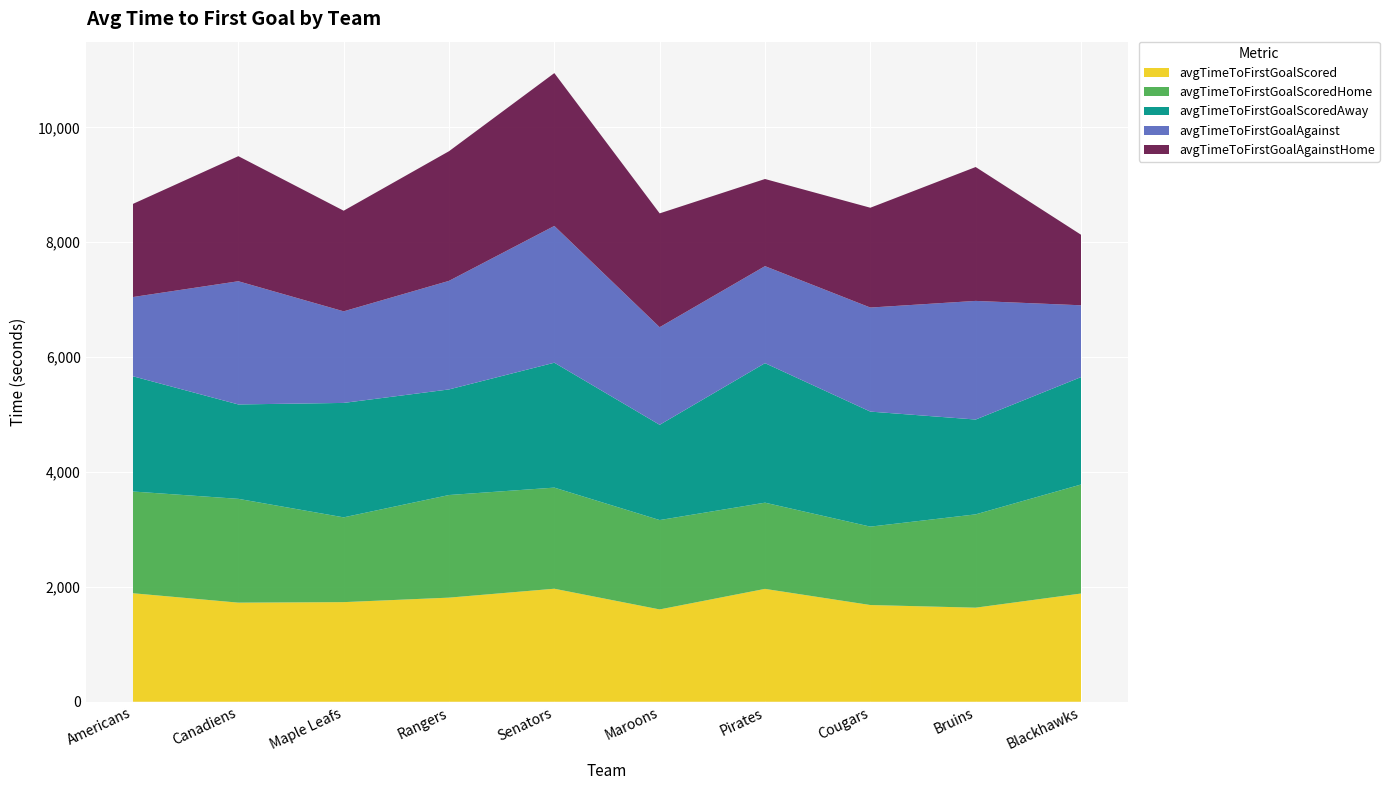

Reading right to left, what are all the values shown in this chart?

avgTimeToFirstGoalScored: Blackhawks=1884.2	Bruins=1638.0	Cougars=1684.0	Pirates=1965.2	Maroons=1607.4	Senators=1967.8	Rangers=1812.7	Maple Leafs=1734.4	Canadiens=1725.5	Americans=1889.0
avgTimeToFirstGoalScoredHome: Blackhawks=1898.3	Bruins=1624.8	Cougars=1365.1	Pirates=1501.1	Maroons=1556.1	Senators=1760.6	Rangers=1786.8	Maple Leafs=1476.4	Canadiens=1807.6	Americans=1771.7
avgTimeToFirstGoalScoredAway: Blackhawks=1870.0	Bruins=1651.1	Cougars=2002.9	Pirates=2429.3	Maroons=1658.6	Senators=2174.9	Rangers=1838.6	Maple Leafs=1992.4	Canadiens=1643.5	Americans=2006.2
avgTimeToFirstGoalAgainst: Blackhawks=1250.6	Bruins=2065.6	Cougars=1811.6	Pirates=1689.1	Maroons=1699.4	Senators=2381.4	Rangers=1890.3	Maple Leafs=1594.7	Canadiens=2145.2	Americans=1380.1
avgTimeToFirstGoalAgainstHome: Blackhawks=1228.6	Bruins=2331.1	Cougars=1738.0	Pirates=1517.3	Maroons=1982.1	Senators=2661.2	Rangers=2257.6	Maple Leafs=1752.0	Canadiens=2177.8	Americans=1621.9